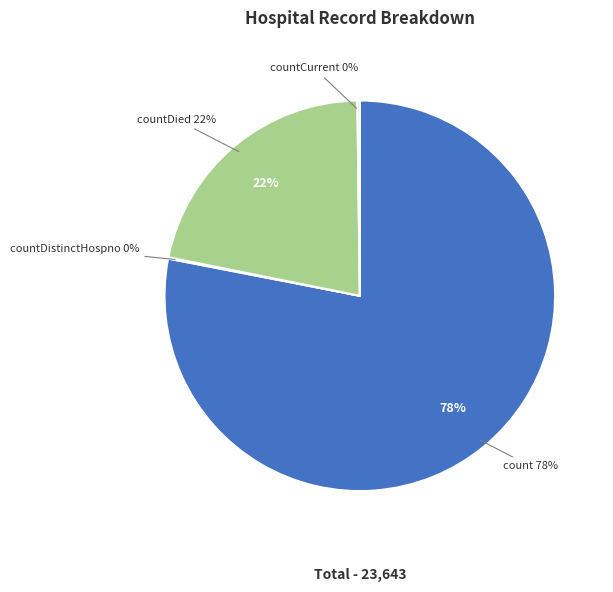

Between countDied and count, which is larger?

count